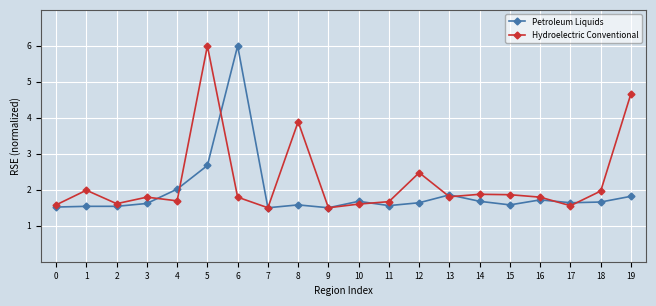

Rank the series by their average value, from lowest to highest.

Petroleum Liquids, Hydroelectric Conventional